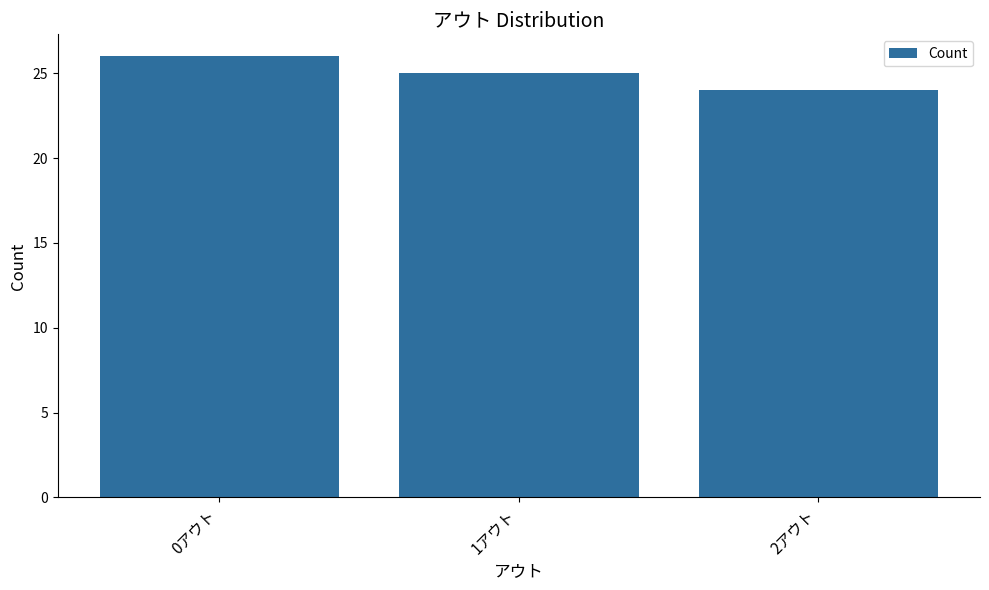

Does the chart contain any negative values?

No